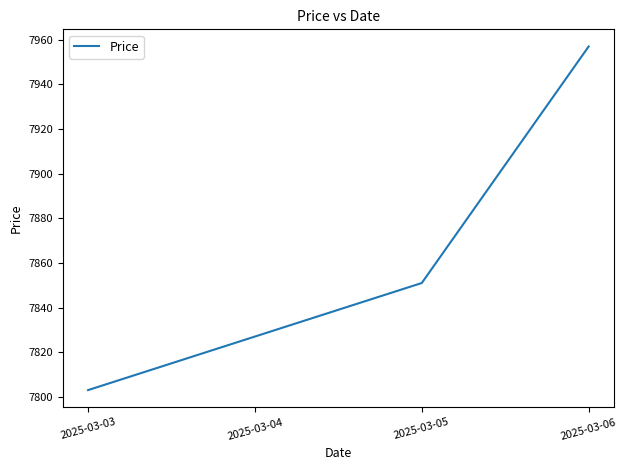

List the labels in order of value, smallest first.

2025-03-03, 2025-03-04, 2025-03-05, 2025-03-06